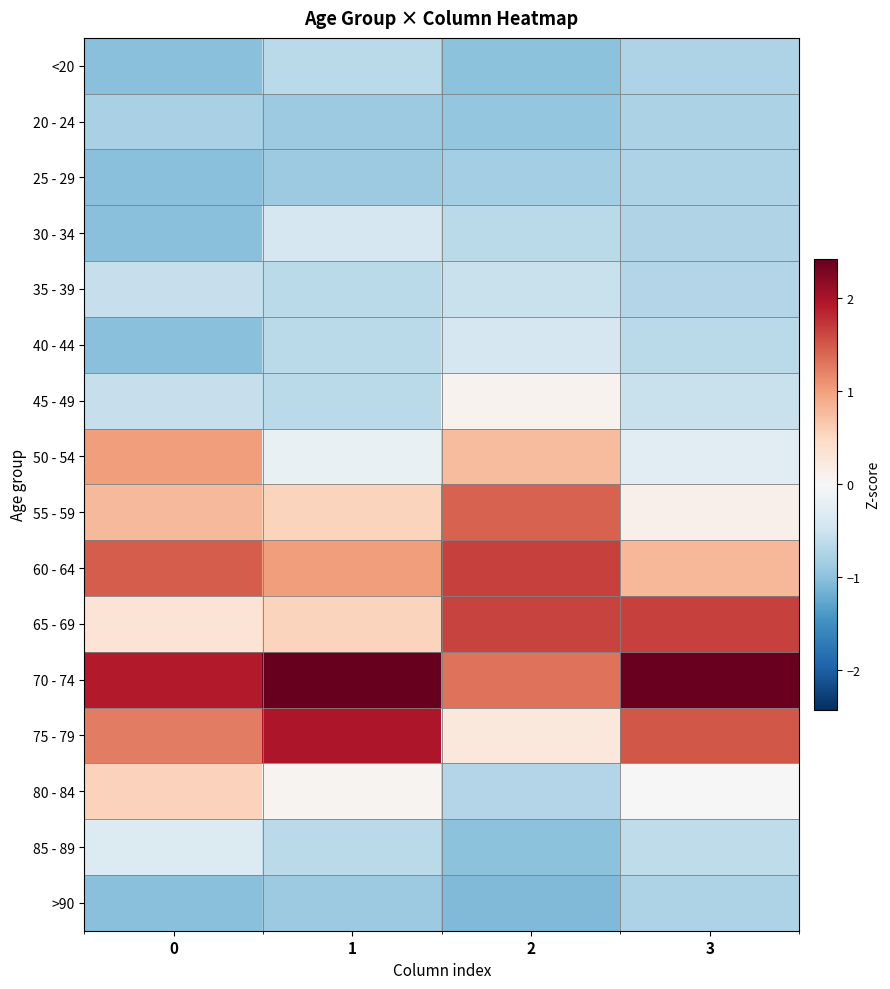

What is the difference between the highest and lowest values at 1?

3.3